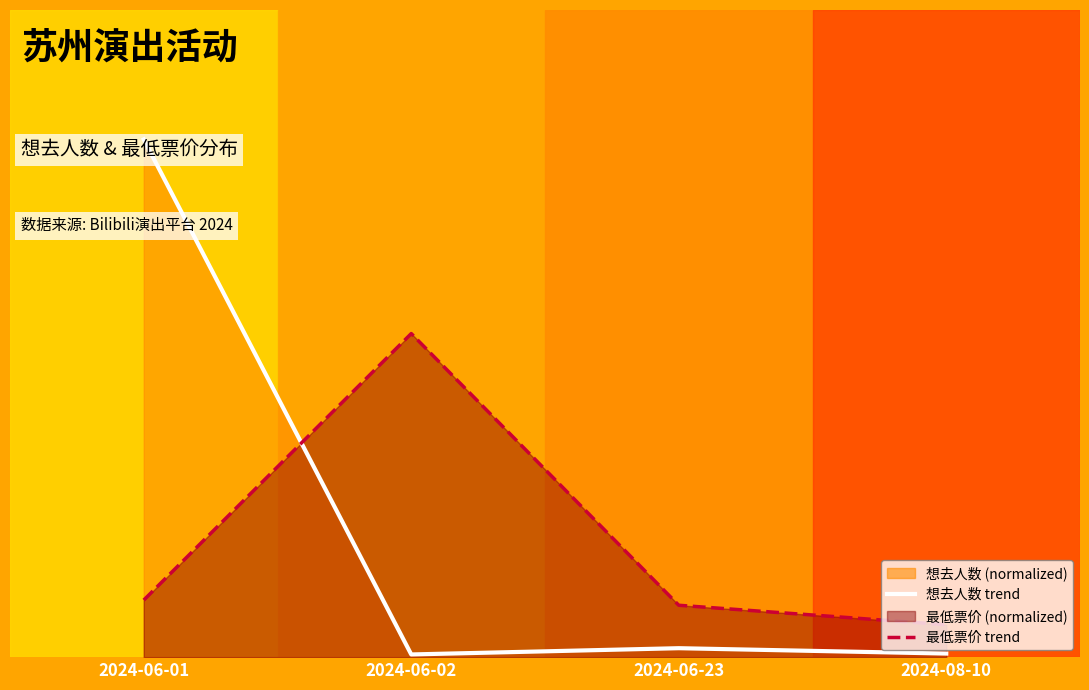

At how many categories does at least one series exceed 0?

4